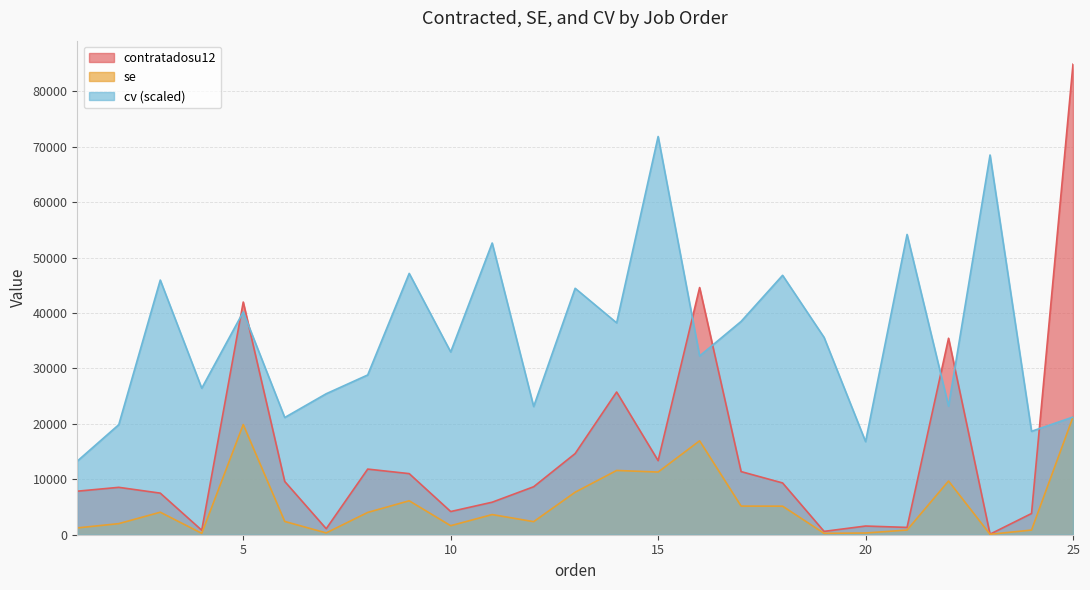

What is the sum of the se values at 16 and 8?

20957.1